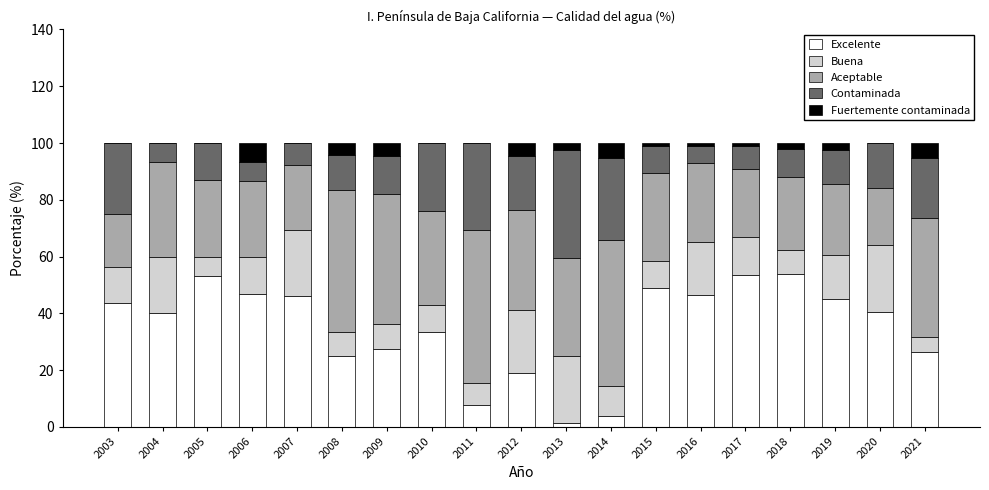

What is the total value across all series at 2020?

99.9